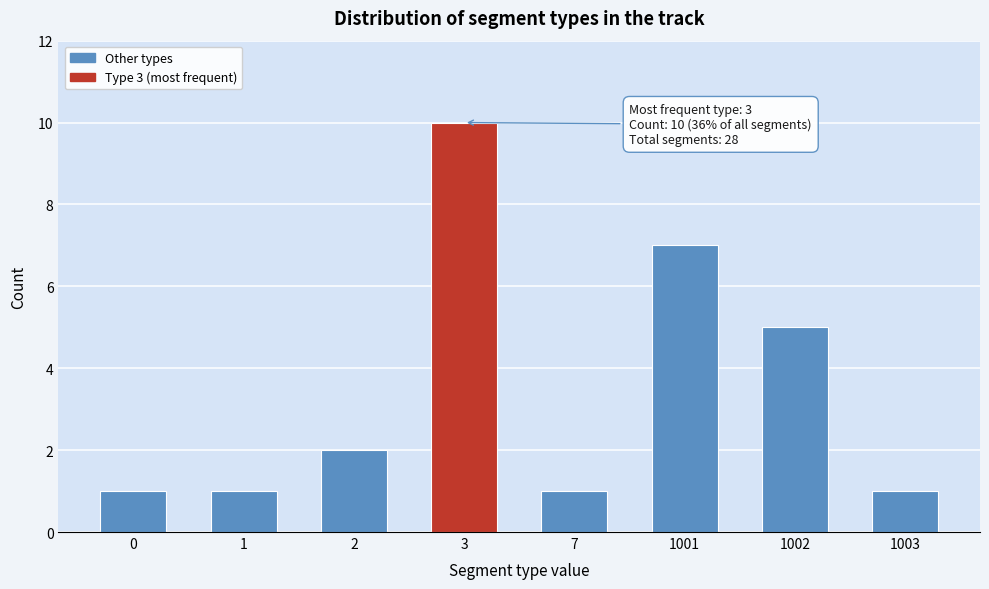

Reading left to right, extract all data points from this chart.

1	1	2	10	1	7	5	1